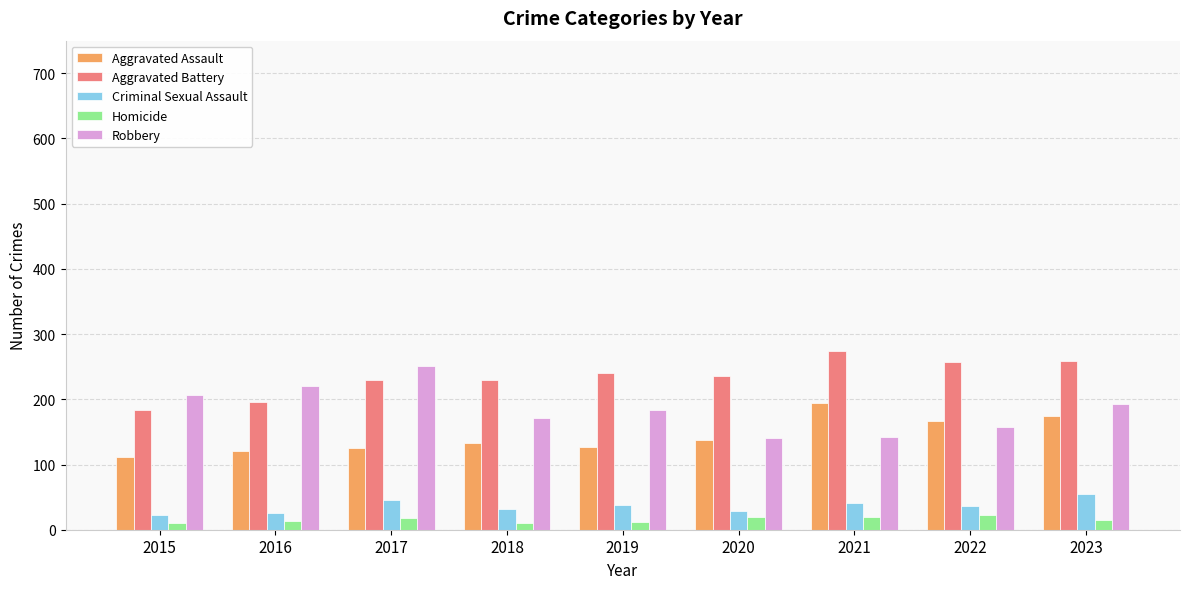

Is it true that Robbery equals 357 at 2015?

False